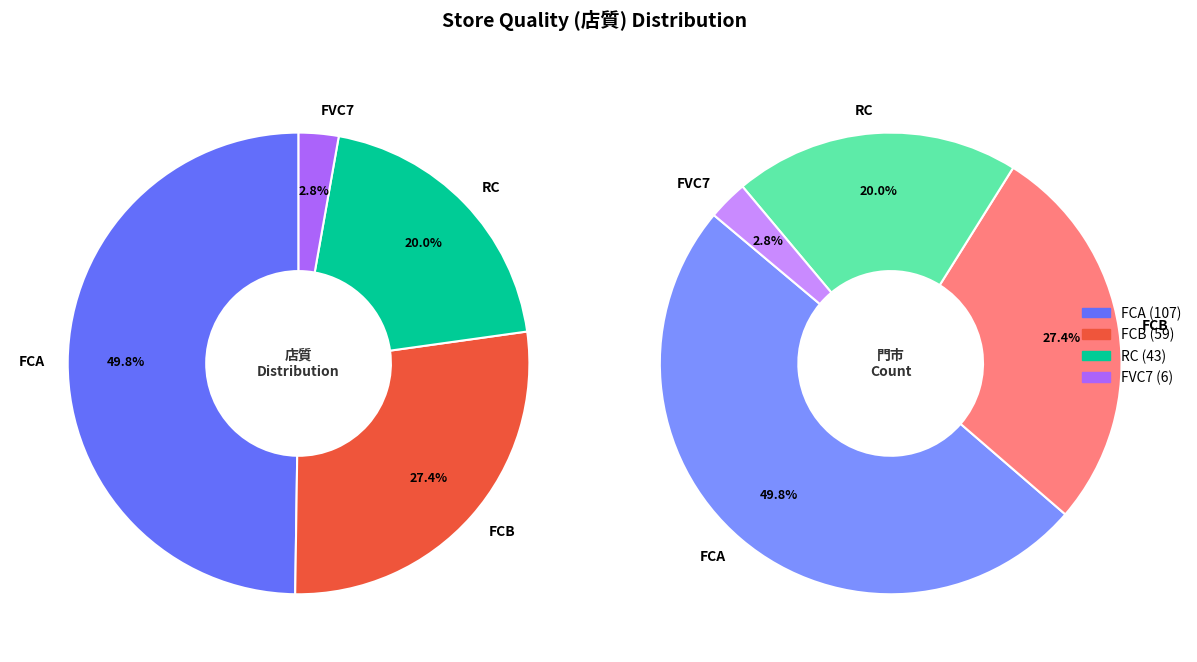

Which has a higher value, FCB or RC?

FCB